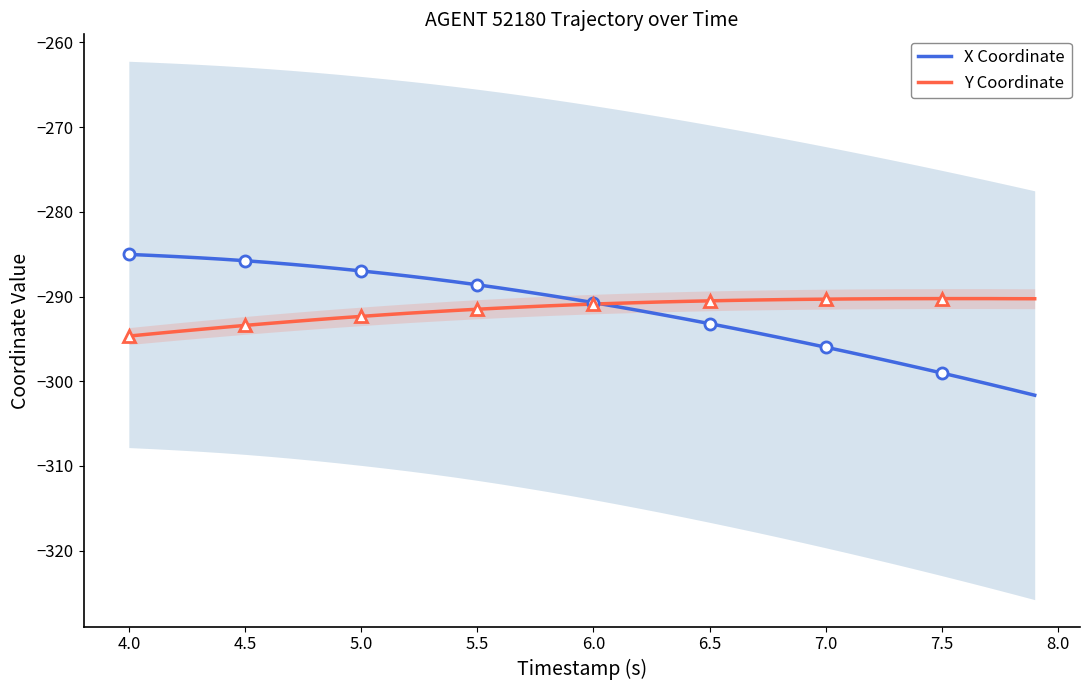

Reading right to left, list all the values displayed in this chart.

X Coordinate: -301.6	-301.0	-300.3	-299.7	-299.0	-298.4	-297.8	-297.2	-296.6	-296.0	-295.4	-294.8	-294.3	-293.7	-293.2	-292.7	-292.2	-291.7	-291.2	-290.7	-290.3	-289.8	-289.4	-289.0	-288.6	-288.2	-287.9	-287.6	-287.3	-287.0	-286.7	-286.4	-286.2	-286.0	-285.8	-285.6	-285.4	-285.3	-285.1	-285.0
Y Coordinate: -290.3	-290.2	-290.2	-290.2	-290.2	-290.2	-290.2	-290.3	-290.3	-290.3	-290.3	-290.4	-290.4	-290.4	-290.5	-290.6	-290.6	-290.7	-290.8	-290.9	-291.0	-291.1	-291.2	-291.4	-291.5	-291.6	-291.8	-292.0	-292.1	-292.3	-292.5	-292.7	-293.0	-293.2	-293.4	-293.6	-293.9	-294.1	-294.4	-294.7